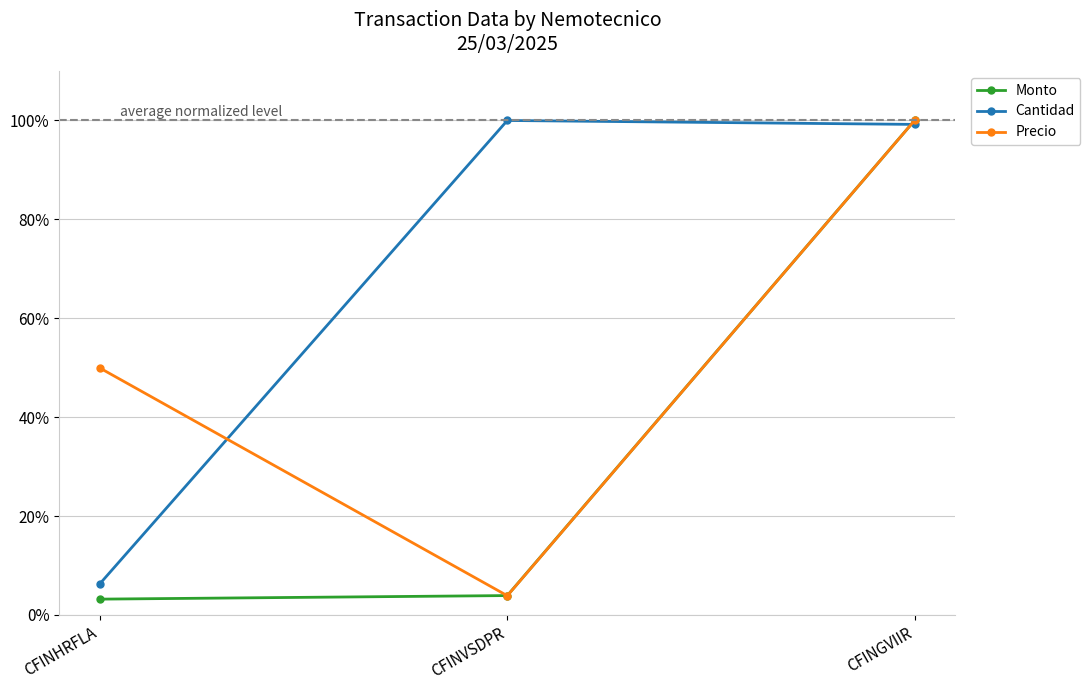

Reading left to right, transcribe all the data shown in this chart.

Monto: CFINHRFLA=0.0	CFINVSDPR=0.0	CFINGVIIR=1.0
Cantidad: CFINHRFLA=0.1	CFINVSDPR=1.0	CFINGVIIR=1.0
Precio: CFINHRFLA=0.5	CFINVSDPR=0.0	CFINGVIIR=1.0